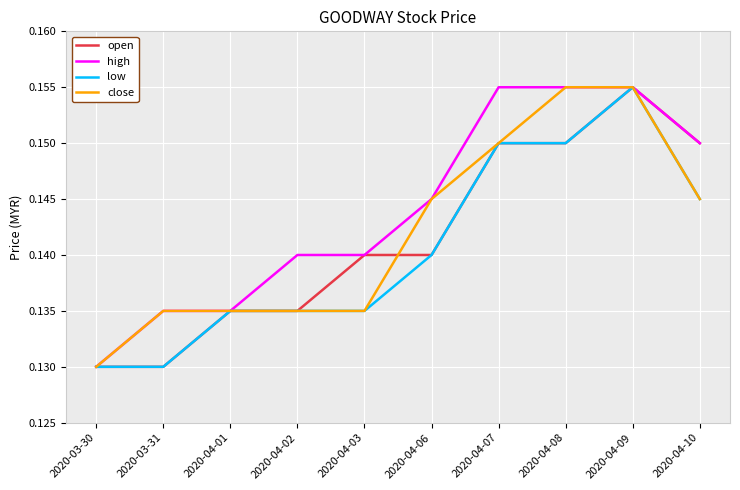

Which series changed the most between 2020-04-01 and 2020-04-07?

high